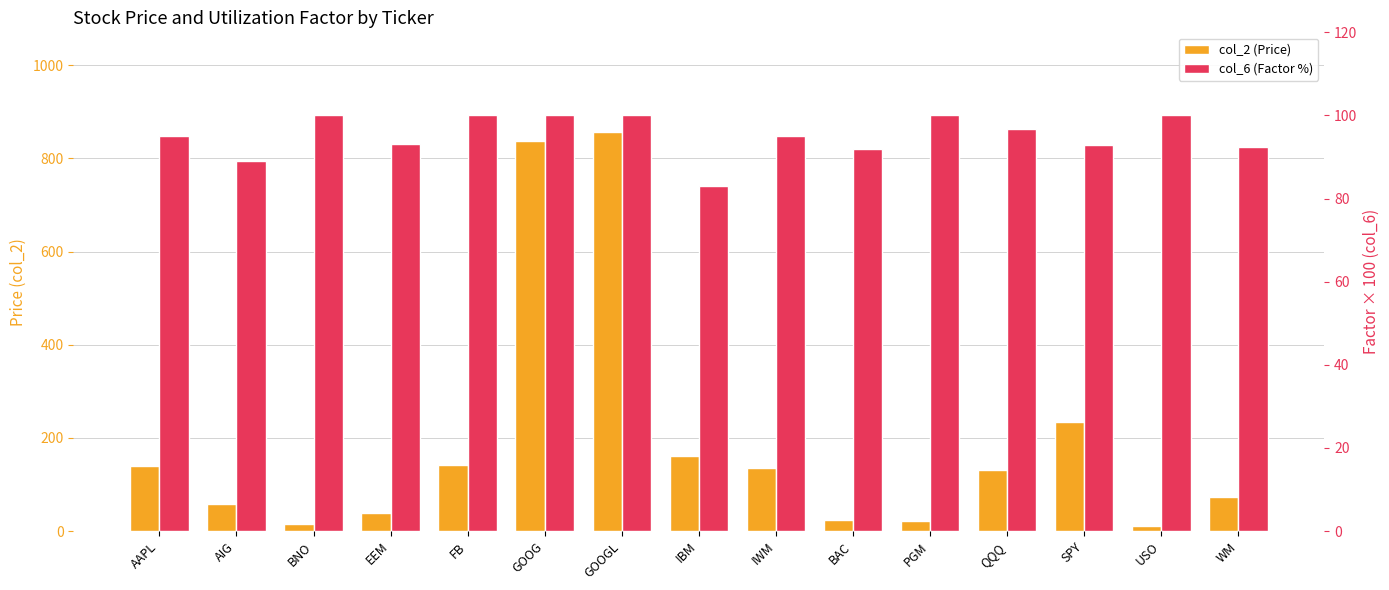

Rank the categories by col_2 (Price) value from highest to lowest.

GOOGL, GOOG, SPY, IBM, FB, AAPL, IWM, QQQ, WM, AIG, EEM, BAC, PGM, BNO, USO